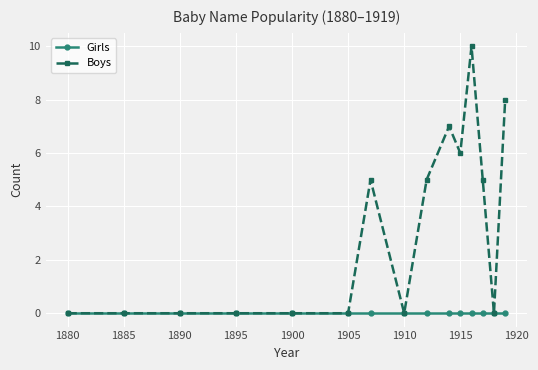

Rank the series by their maximum value, from highest to lowest.

Boys, Girls